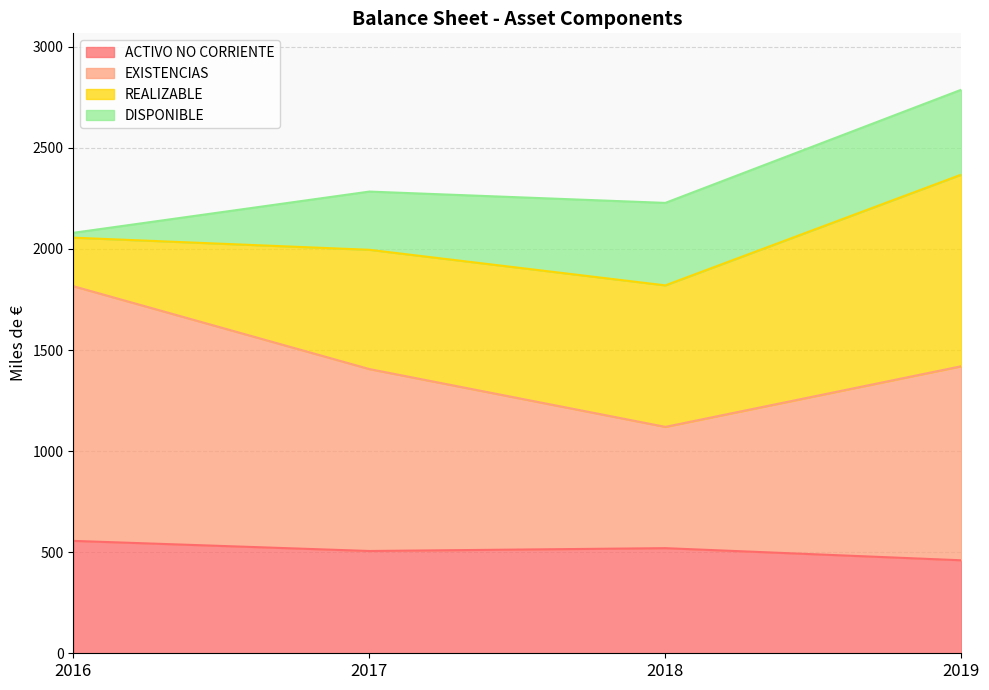

How many data points does each series have?

4